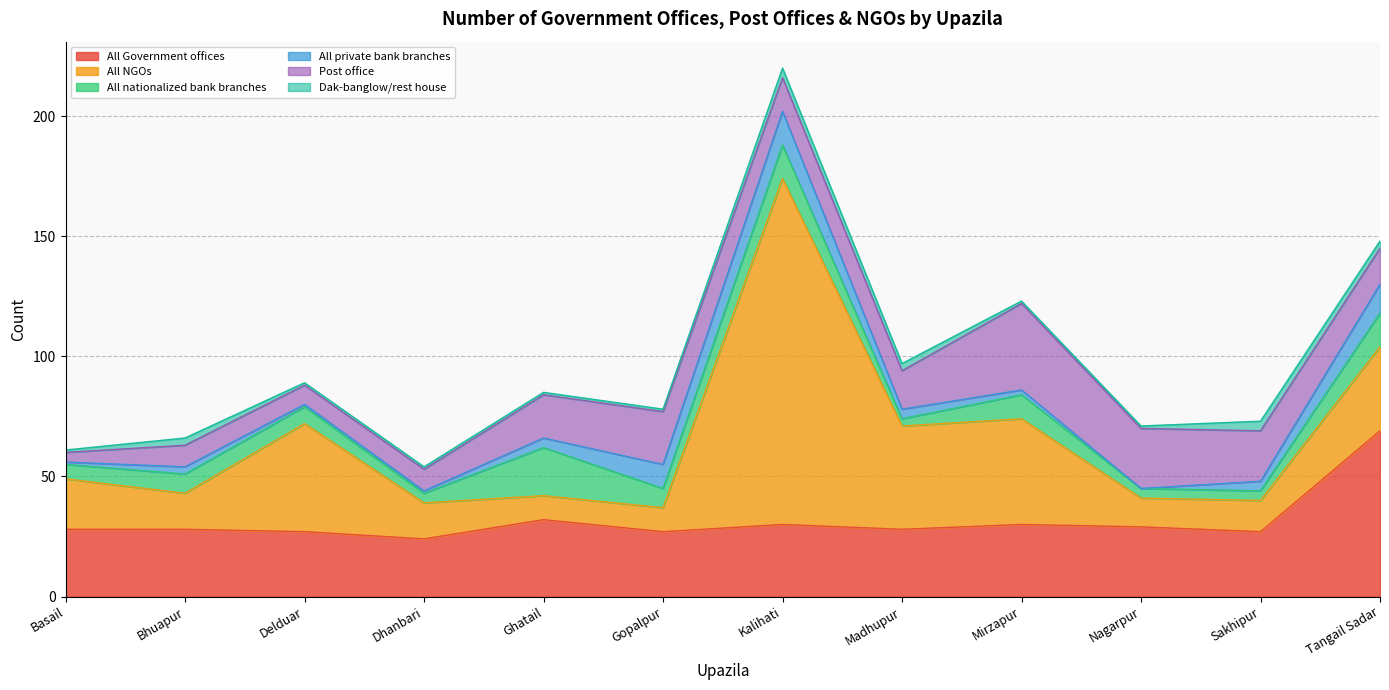

What is the sum of the All NGOs values at Bhuapur and Kalihati?

159